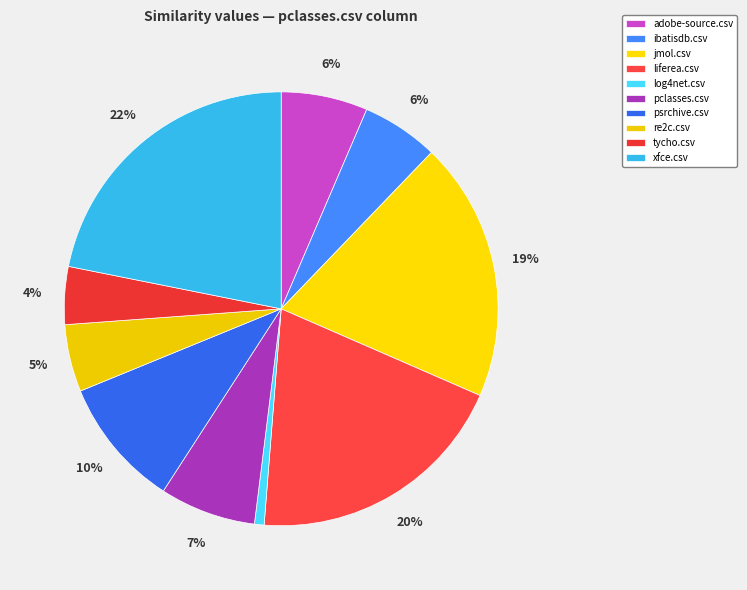

To the nearest percent, what portion does psrchive.csv represent?

10%